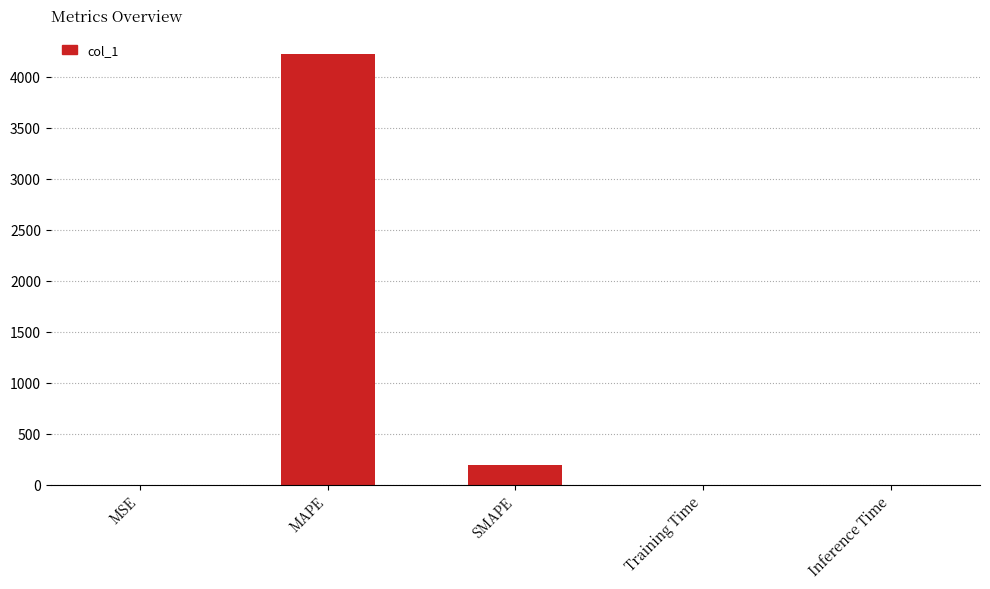

What is the sum of all values?

4415.1